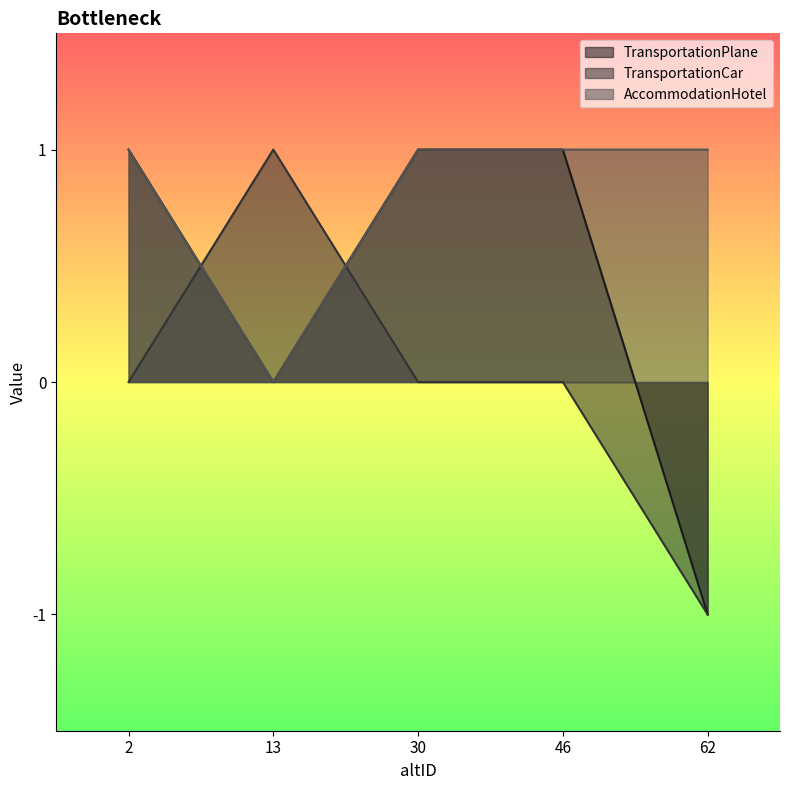

What is the smallest value displayed?

-1